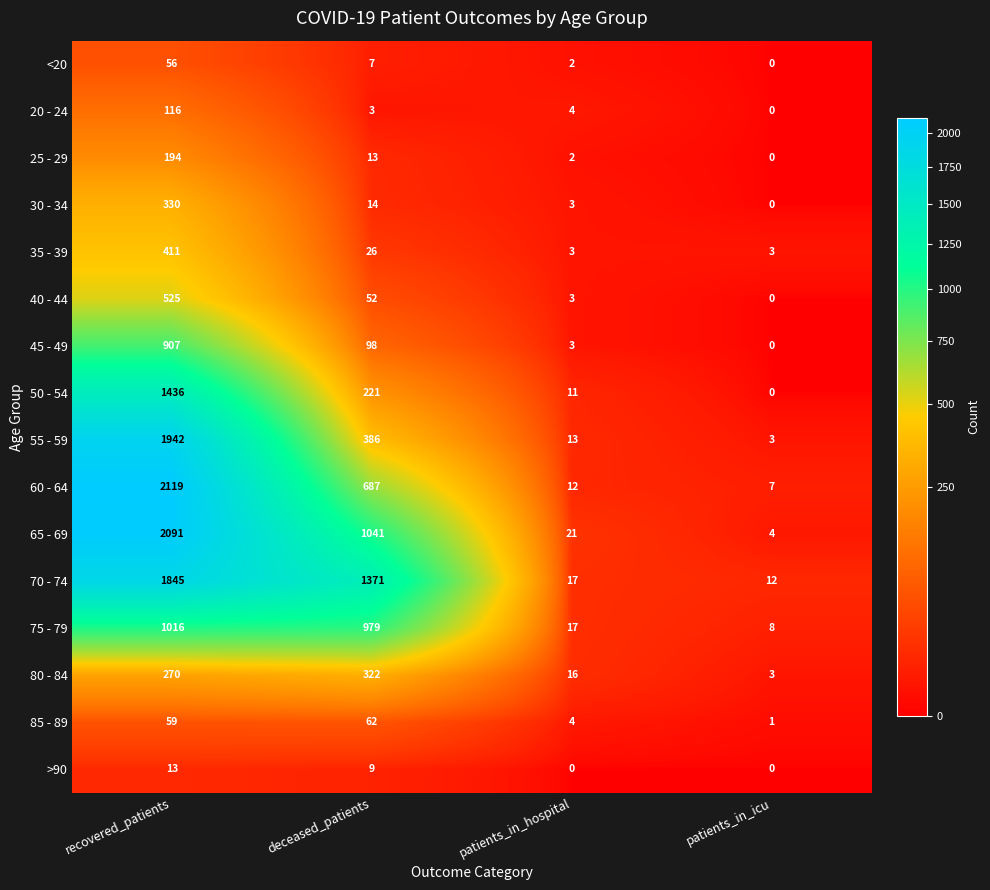

Which series has the widest spread of values?

60 - 64